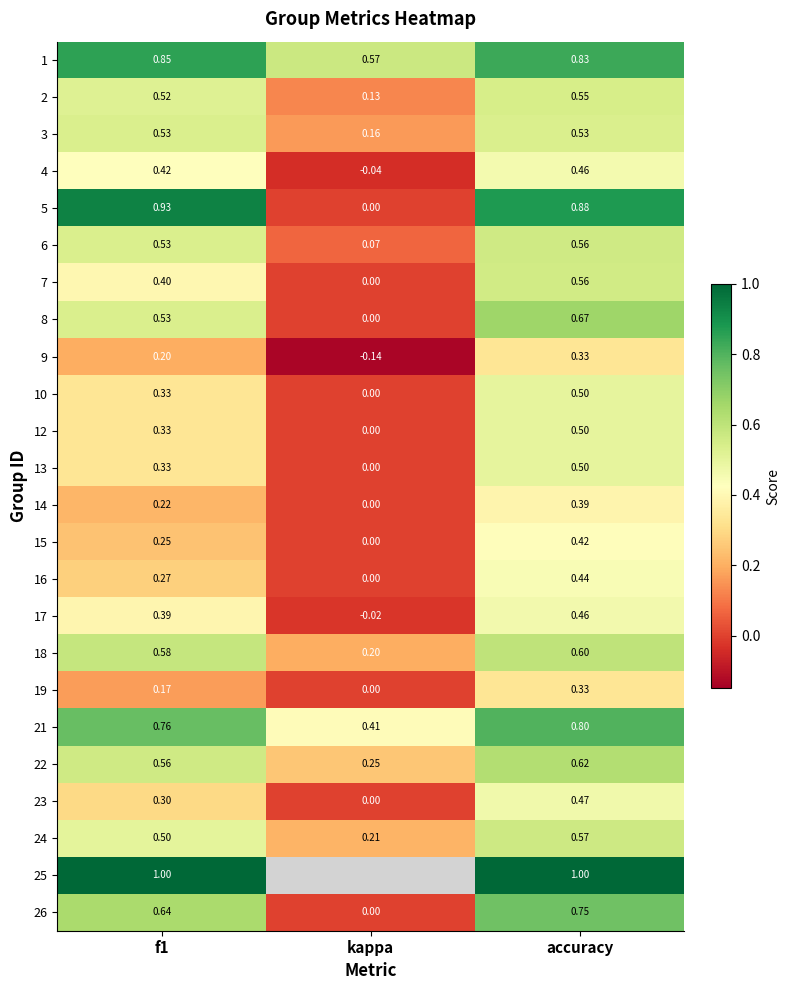

What is the difference between the highest and lowest values at kappa?

0.7